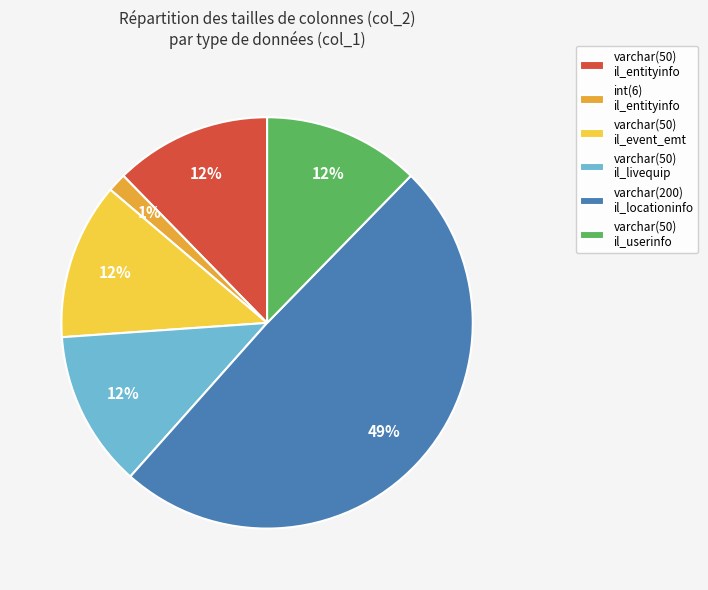

To the nearest percent, what portion does varchar(50) il_entityinfo represent?

12%